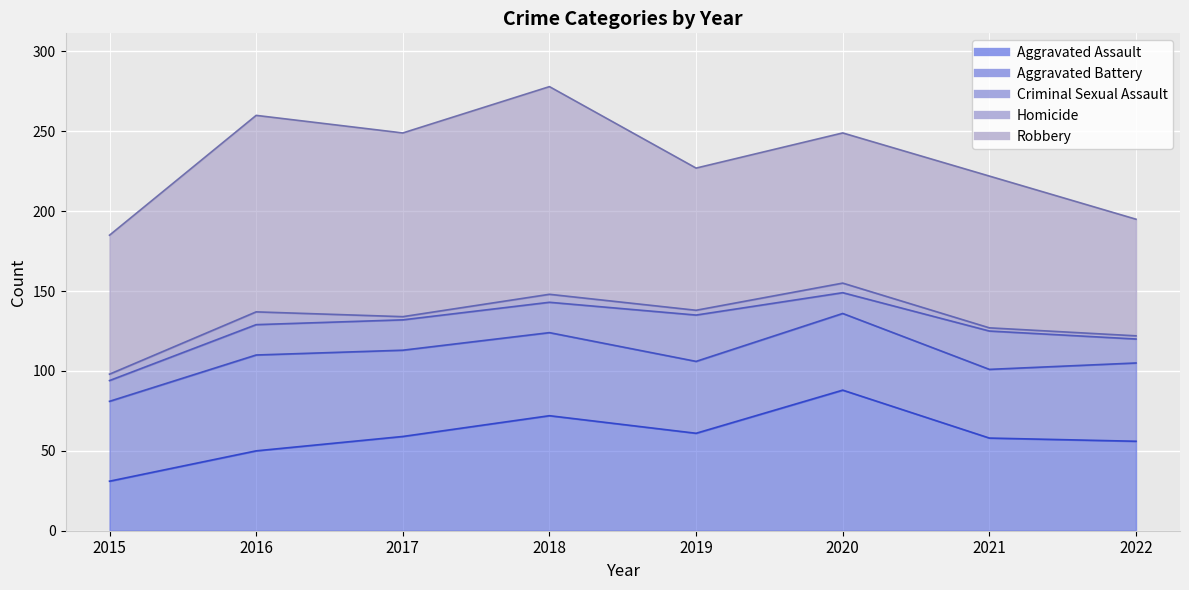

Where is Robbery nearest to the value 101?

2021